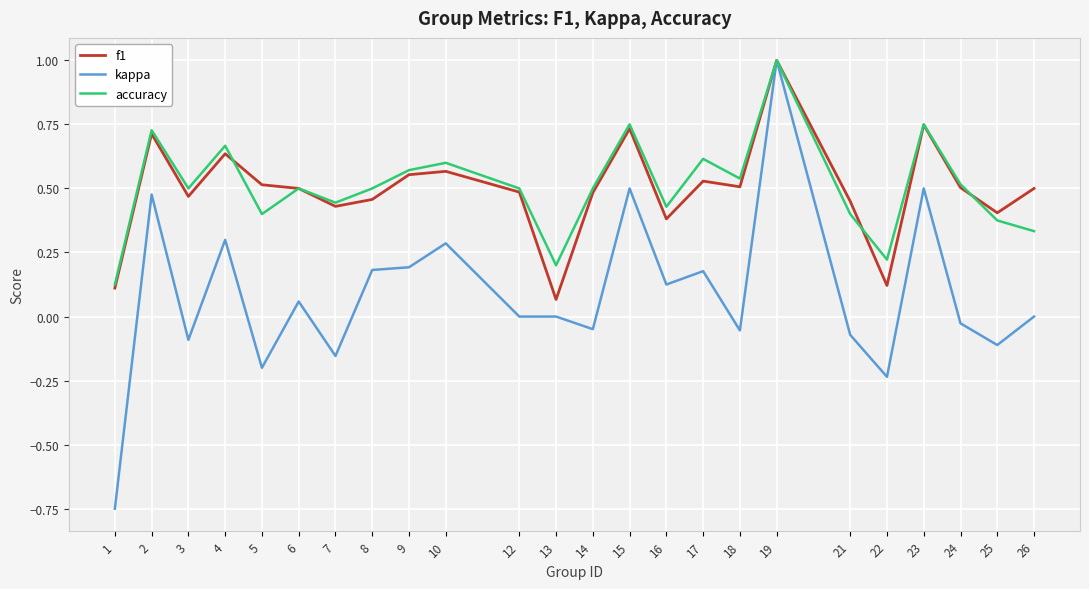

Which category has the highest value across all series?

19